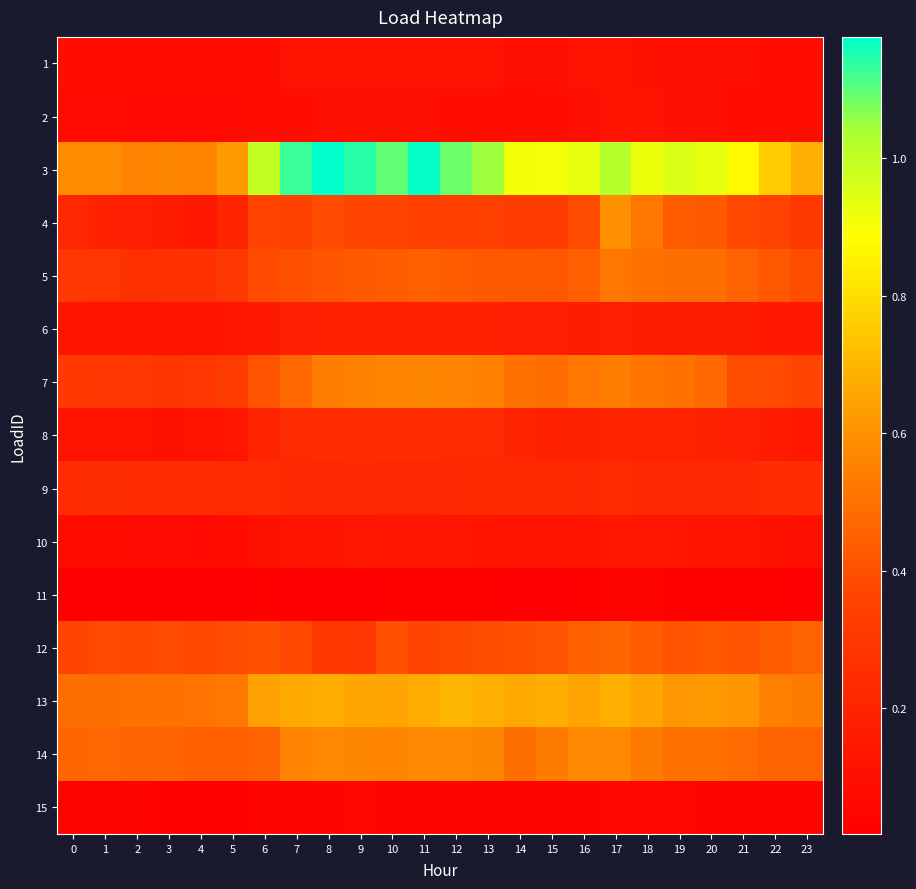

Reading right to left, transcribe all the data shown in this chart.

1: 23=0.1	22=0.1	21=0.1	20=0.1	19=0.1	18=0.1	17=0.1	16=0.1	15=0.1	14=0.1	13=0.1	12=0.1	11=0.1	10=0.1	9=0.1	8=0.1	7=0.1	6=0.1	5=0.1	4=0.1	3=0.1	2=0.1	1=0.1	0=0.1
2: 23=0.1	22=0.1	21=0.1	20=0.1	19=0.1	18=0.1	17=0.1	16=0.1	15=0.1	14=0.1	13=0.1	12=0.1	11=0.1	10=0.1	9=0.1	8=0.1	7=0.1	6=0.1	5=0.1	4=0.1	3=0.1	2=0.1	1=0.1	0=0.1
3: 23=0.7	22=0.8	21=0.9	20=0.9	19=1.0	18=0.9	17=1.0	16=0.9	15=0.9	14=0.9	13=1.0	12=1.1	11=1.2	10=1.1	9=1.1	8=1.2	7=1.1	6=1.0	5=0.6	4=0.6	3=0.6	2=0.6	1=0.6	0=0.6
4: 23=0.3	22=0.4	21=0.4	20=0.4	19=0.4	18=0.5	17=0.6	16=0.4	15=0.3	14=0.3	13=0.3	12=0.3	11=0.3	10=0.4	9=0.4	8=0.4	7=0.4	6=0.4	5=0.2	4=0.1	3=0.2	2=0.2	1=0.2	0=0.2
5: 23=0.4	22=0.4	21=0.5	20=0.5	19=0.5	18=0.5	17=0.5	16=0.4	15=0.4	14=0.4	13=0.4	12=0.4	11=0.4	10=0.4	9=0.4	8=0.4	7=0.4	6=0.4	5=0.3	4=0.3	3=0.3	2=0.3	1=0.3	0=0.3
6: 23=0.1	22=0.1	21=0.2	20=0.2	19=0.2	18=0.2	17=0.2	16=0.2	15=0.2	14=0.2	13=0.2	12=0.2	11=0.2	10=0.2	9=0.2	8=0.2	7=0.2	6=0.1	5=0.1	4=0.1	3=0.1	2=0.1	1=0.1	0=0.1
7: 23=0.4	22=0.4	21=0.4	20=0.5	19=0.5	18=0.5	17=0.5	16=0.5	15=0.5	14=0.5	13=0.5	12=0.6	11=0.6	10=0.6	9=0.6	8=0.5	7=0.5	6=0.4	5=0.3	4=0.3	3=0.3	2=0.3	1=0.3	0=0.3
8: 23=0.1	22=0.2	21=0.2	20=0.2	19=0.2	18=0.2	17=0.2	16=0.2	15=0.2	14=0.2	13=0.2	12=0.2	11=0.2	10=0.3	9=0.2	8=0.2	7=0.2	6=0.2	5=0.1	4=0.1	3=0.1	2=0.1	1=0.1	0=0.1
9: 23=0.3	22=0.2	21=0.2	20=0.2	19=0.2	18=0.2	17=0.2	16=0.2	15=0.2	14=0.2	13=0.2	12=0.2	11=0.2	10=0.2	9=0.2	8=0.2	7=0.2	6=0.2	5=0.2	4=0.2	3=0.2	2=0.3	1=0.3	0=0.2
10: 23=0.1	22=0.1	21=0.1	20=0.1	19=0.1	18=0.1	17=0.1	16=0.1	15=0.1	14=0.1	13=0.1	12=0.1	11=0.1	10=0.1	9=0.1	8=0.1	7=0.1	6=0.1	5=0.1	4=0.1	3=0.1	2=0.1	1=0.1	0=0.1
11: 23=0.0	22=0.0	21=0.0	20=0.0	19=0.0	18=0.0	17=0.0	16=0.0	15=0.0	14=0.0	13=0.0	12=0.0	11=0.0	10=0.0	9=0.0	8=0.0	7=0.0	6=0.0	5=0.0	4=0.0	3=0.0	2=0.0	1=0.0	0=0.0
12: 23=0.5	22=0.4	21=0.4	20=0.4	19=0.4	18=0.4	17=0.5	16=0.4	15=0.4	14=0.4	13=0.4	12=0.4	11=0.4	10=0.4	9=0.3	8=0.3	7=0.4	6=0.4	5=0.4	4=0.4	3=0.4	2=0.4	1=0.4	0=0.4
13: 23=0.5	22=0.5	21=0.6	20=0.6	19=0.6	18=0.7	17=0.7	16=0.6	15=0.7	14=0.7	13=0.7	12=0.7	11=0.7	10=0.6	9=0.7	8=0.7	7=0.7	6=0.6	5=0.5	4=0.5	3=0.5	2=0.5	1=0.5	0=0.5
14: 23=0.5	22=0.5	21=0.5	20=0.5	19=0.5	18=0.5	17=0.6	16=0.6	15=0.5	14=0.5	13=0.6	12=0.6	11=0.6	10=0.6	9=0.6	8=0.6	7=0.6	6=0.5	5=0.4	4=0.4	3=0.5	2=0.5	1=0.5	0=0.5
15: 23=0.0	22=0.0	21=0.0	20=0.0	19=0.0	18=0.1	17=0.1	16=0.0	15=0.0	14=0.0	13=0.0	12=0.0	11=0.0	10=0.0	9=0.0	8=0.0	7=0.0	6=0.0	5=0.0	4=0.0	3=0.0	2=0.0	1=0.0	0=0.0